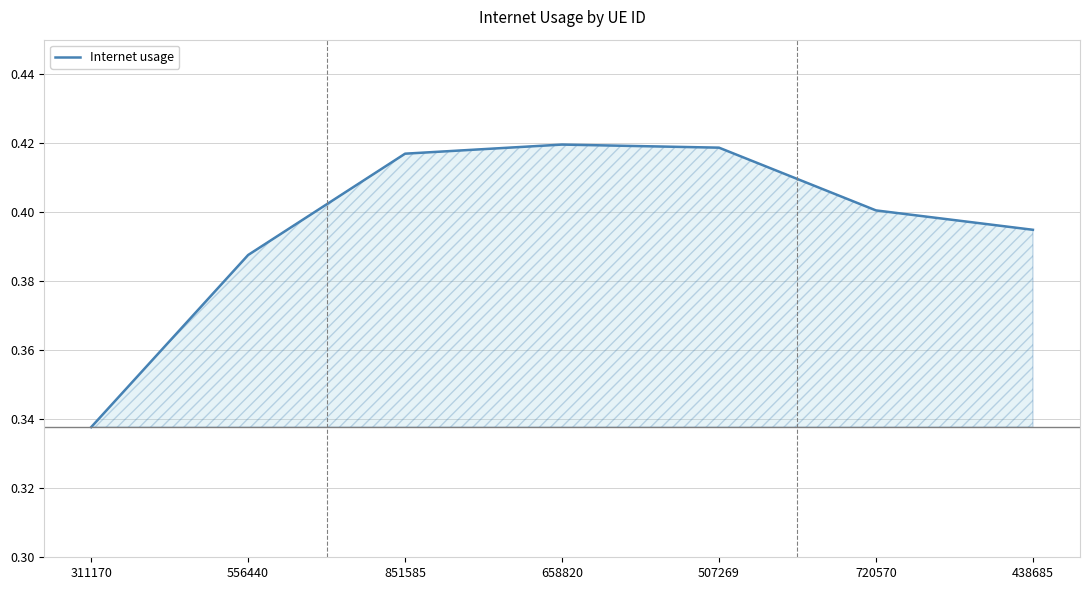

Which label corresponds to the smallest value in the chart?

311170